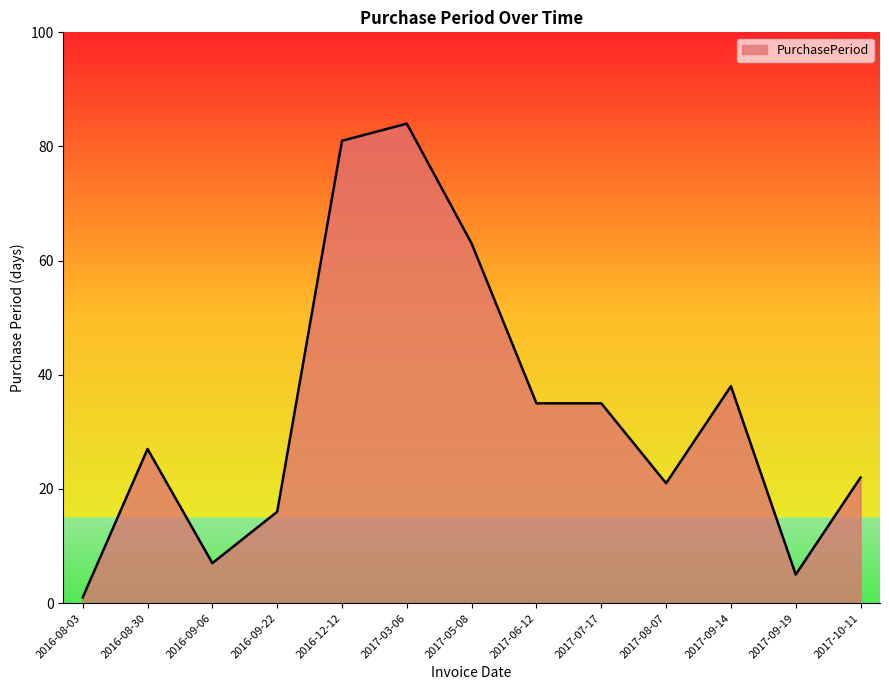

Which label corresponds to the smallest value in the chart?

2016-08-03